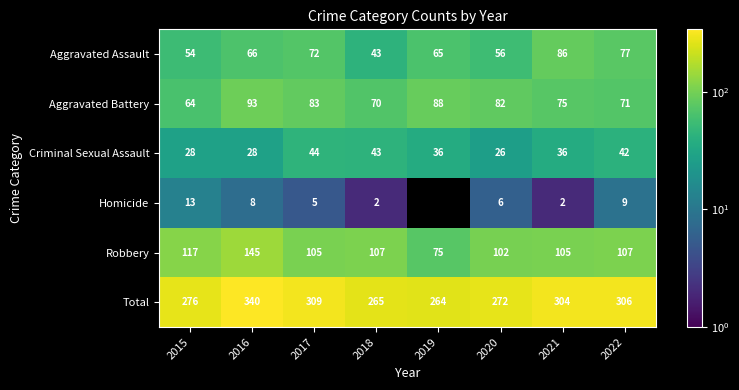

Between 2016 and 2020, which series saw the biggest shift?

Total